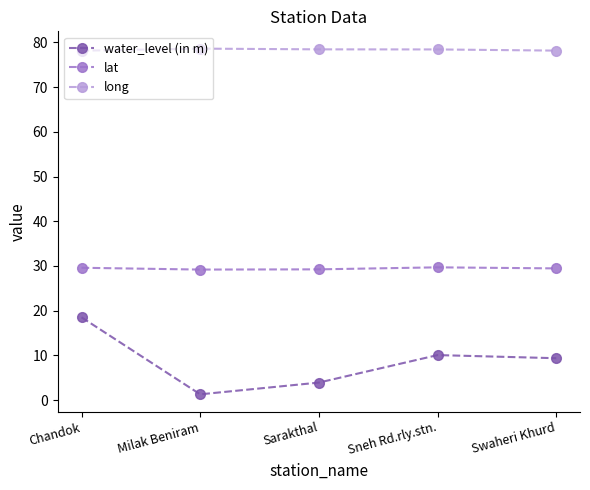

What position from the right is Milak Beniram?

4